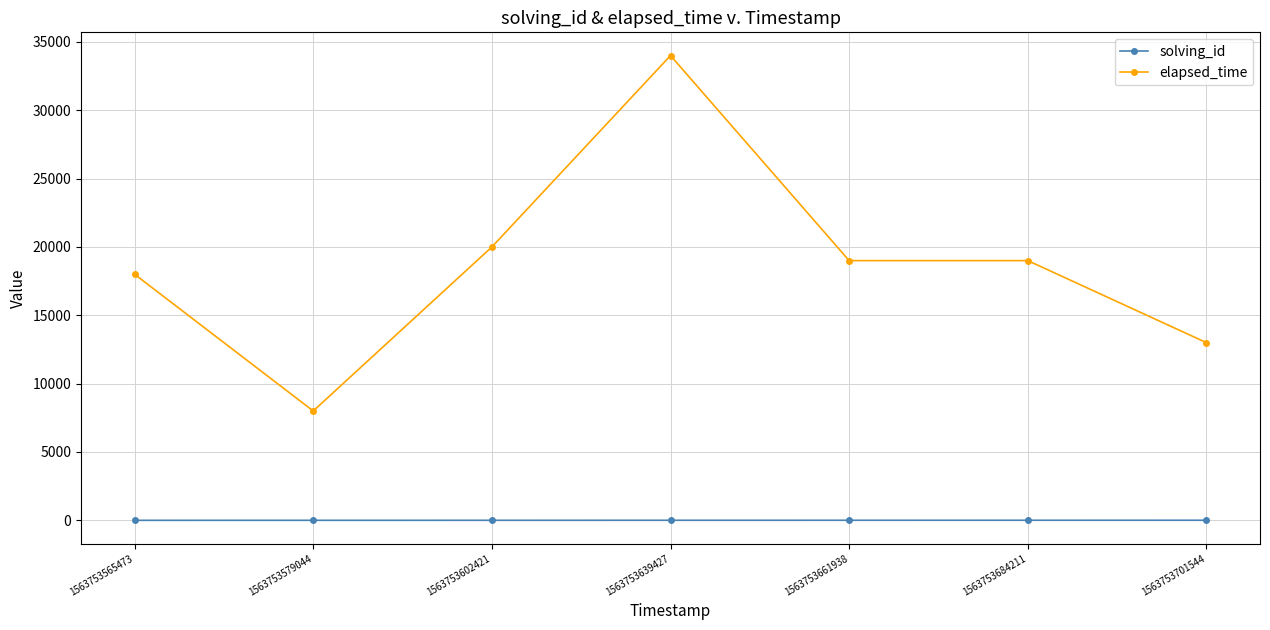

Where is the first local maximum for elapsed_time?

1563753639427